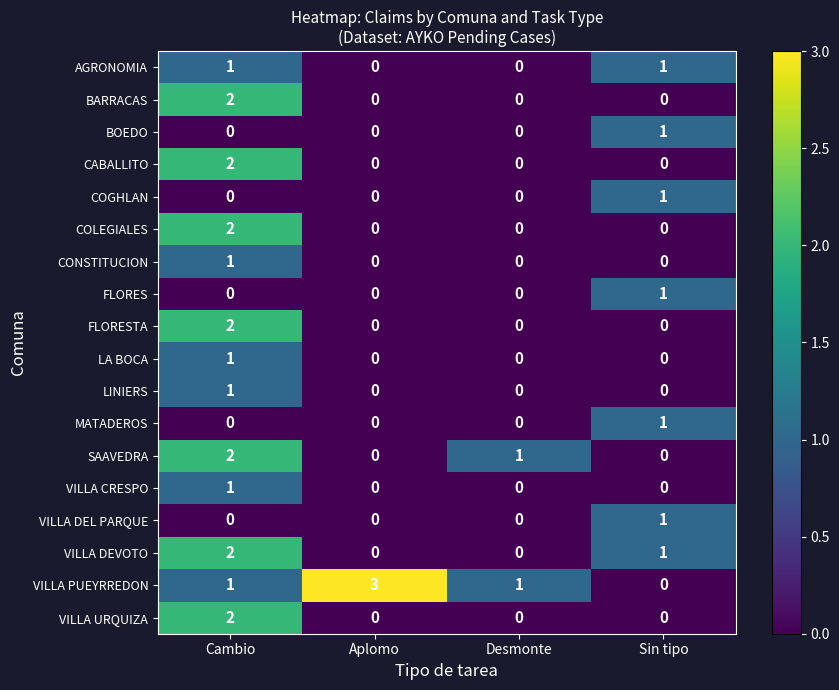

At which category is the sum across all series the highest?

Cambio